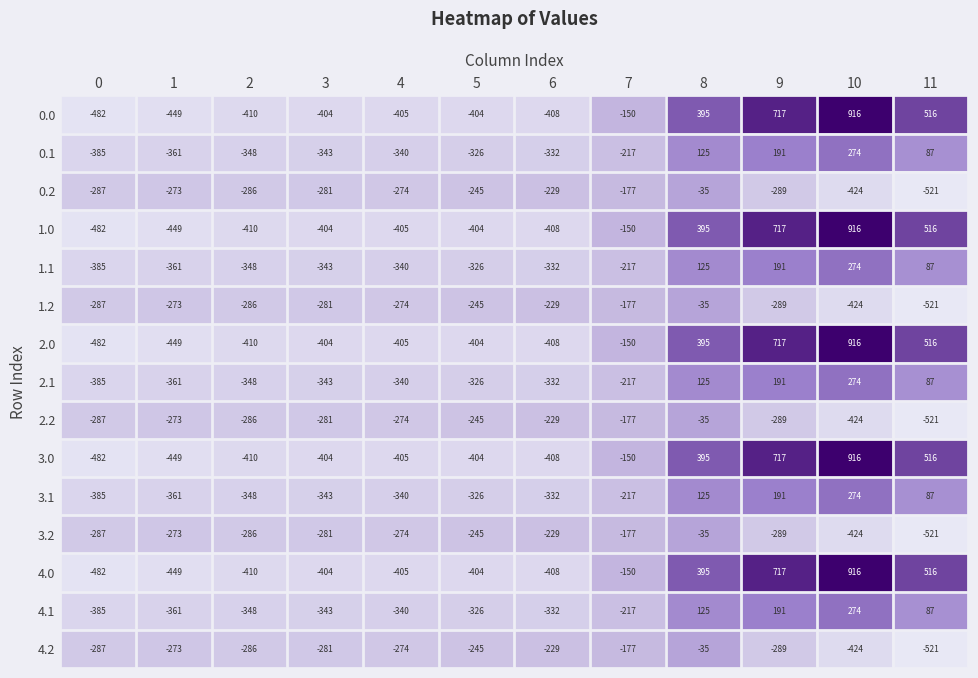

Read the 0.1 value at 10.

274